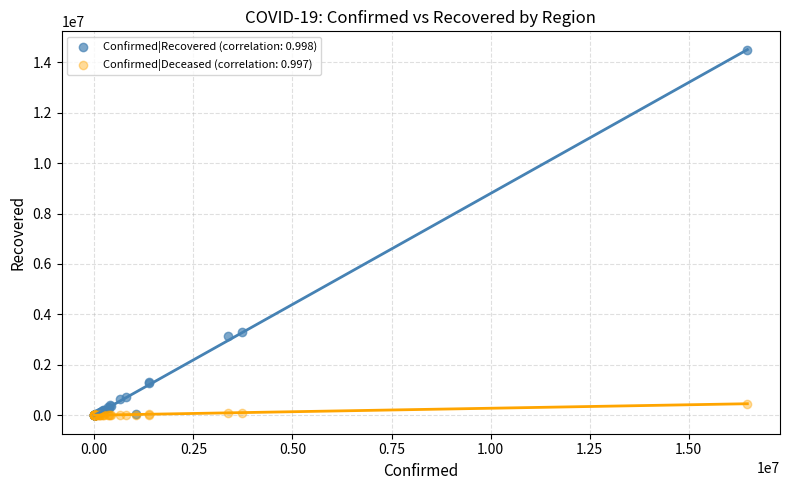

Which series has the widest spread of Y values?

Confirmed|Recovered (correlation: 0.998)